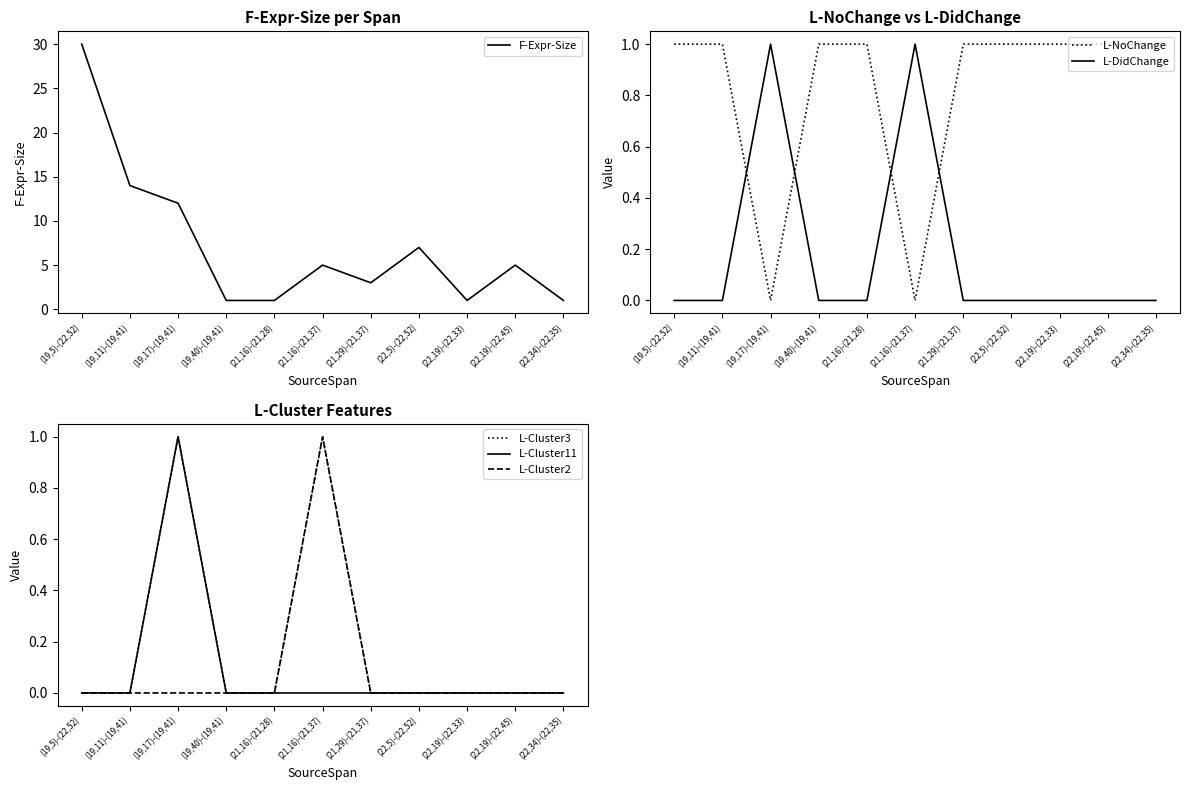

How many data points in L-DidChange are above 0?

2